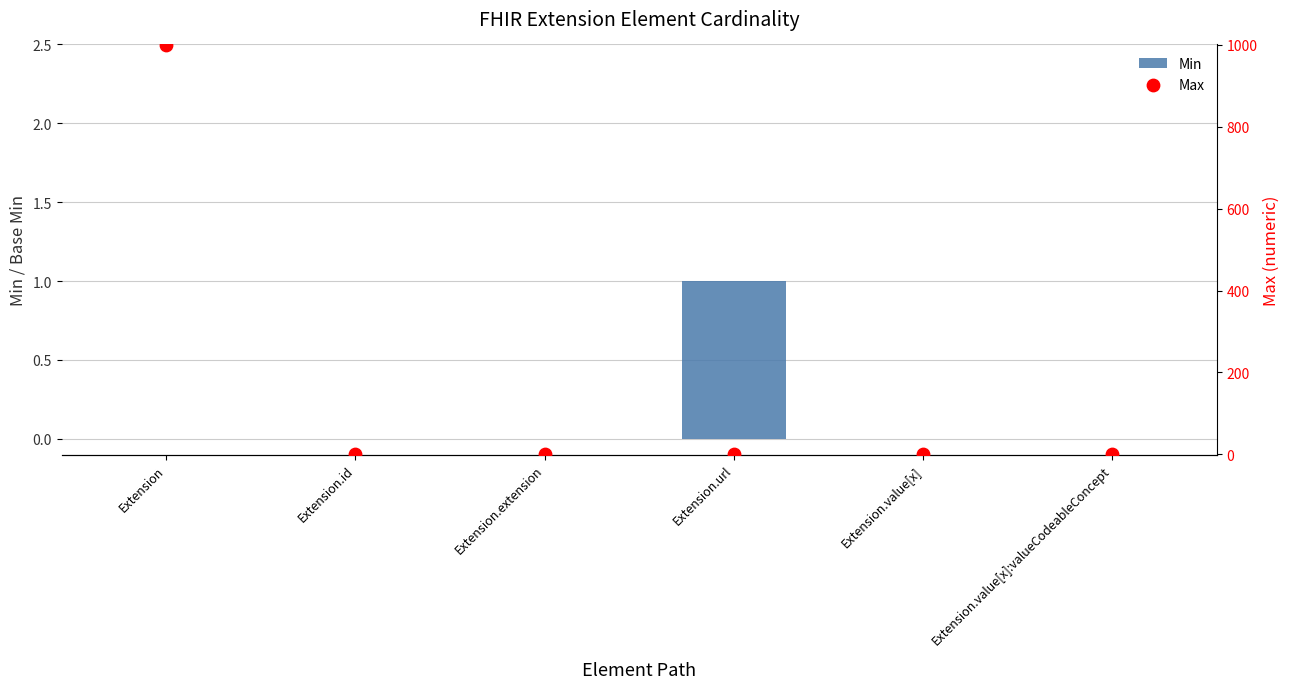

Which series has the widest spread of Y values?

Max